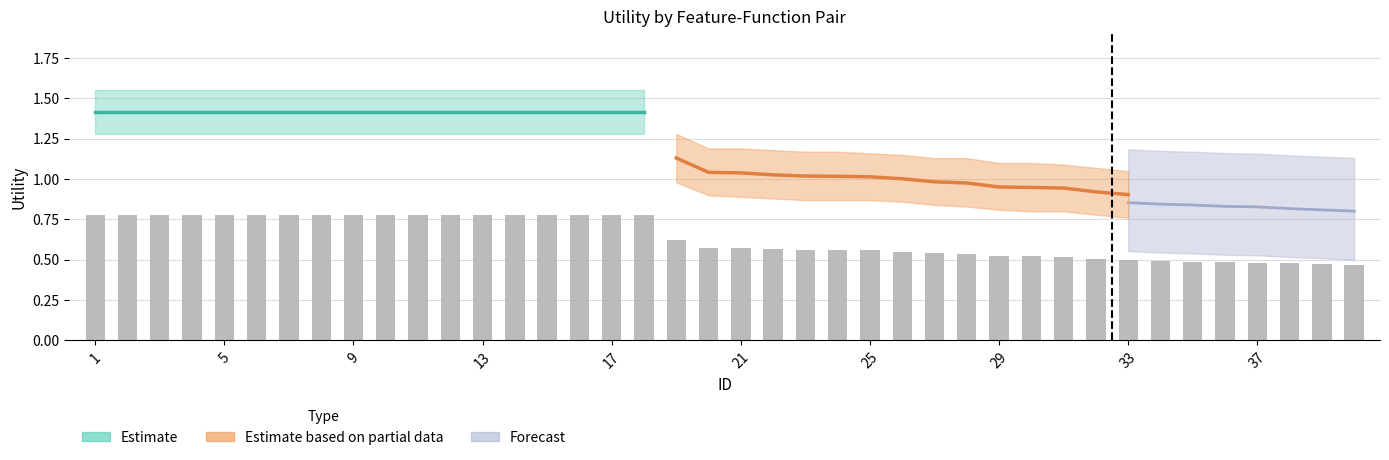

Which has a higher value, 40 or 19?

19